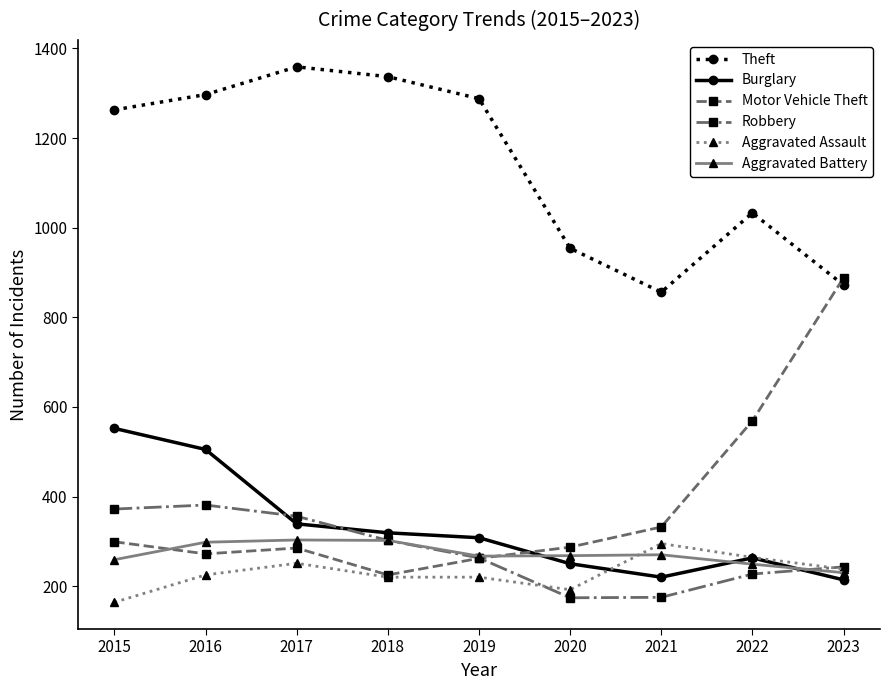

True or false: Theft and Burglary cross at least once.

False